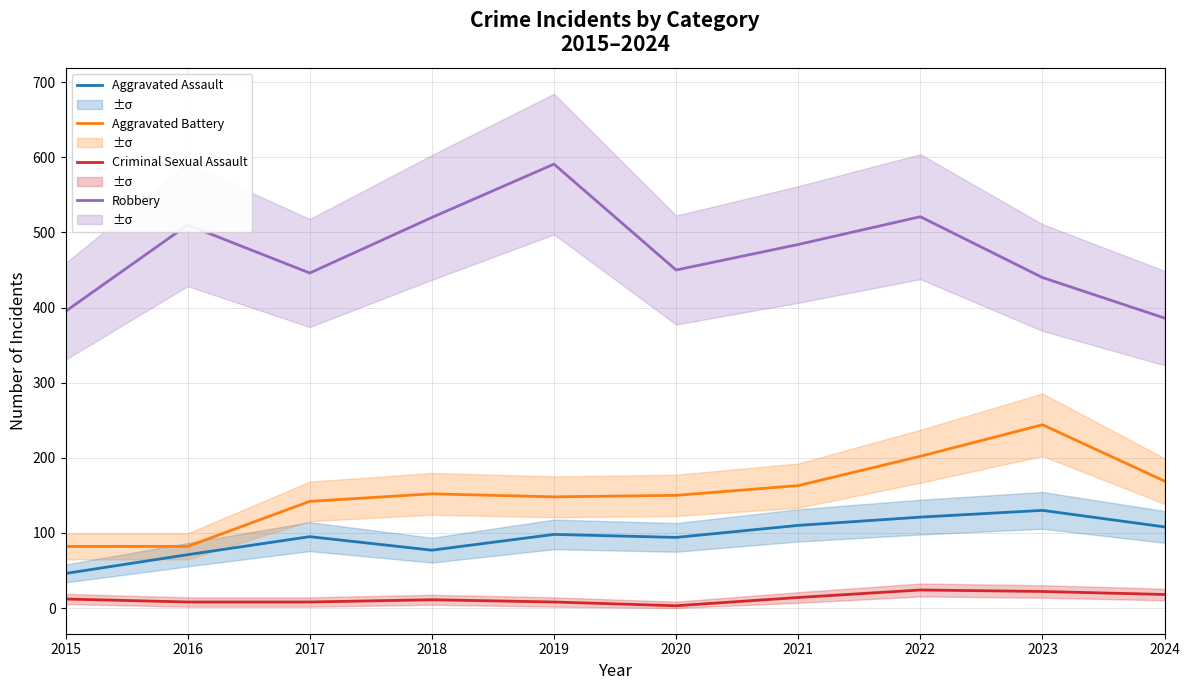

Which series changed the most between 2019 and 2022?

Robbery